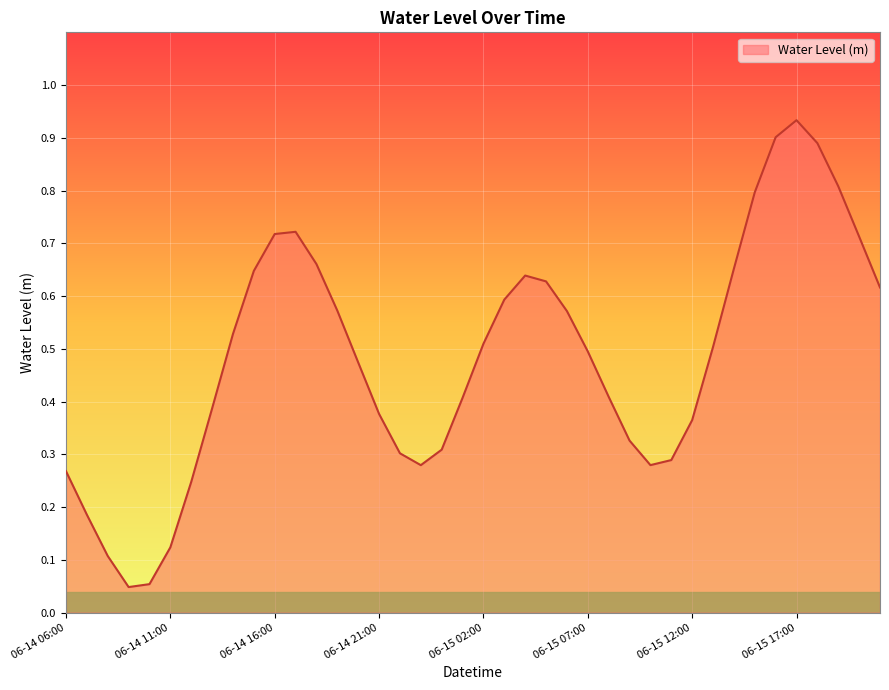

How many interior local valleys (lower than both neighbors) does the data have?

3